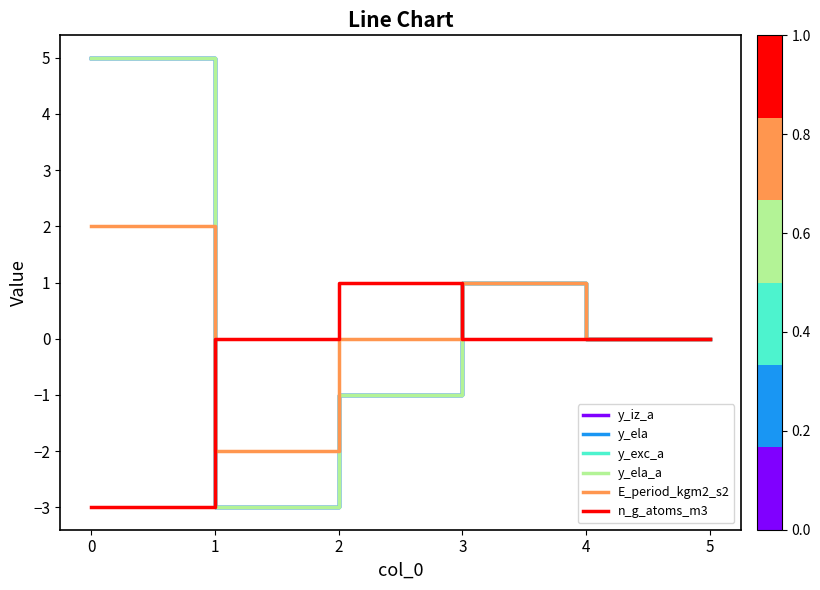

Is this an area chart (filled region under the line)?

No